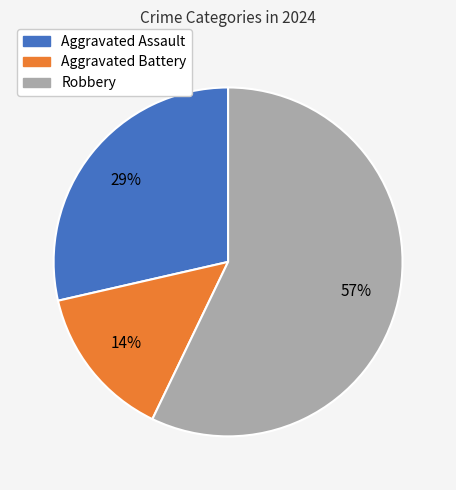

Rank the categories by value from lowest to highest.

Aggravated Battery, Aggravated Assault, Robbery